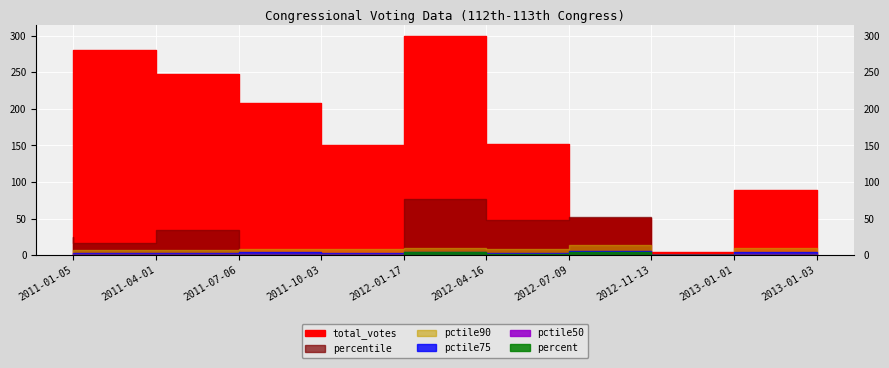

How many distinct data groups are displayed?

6